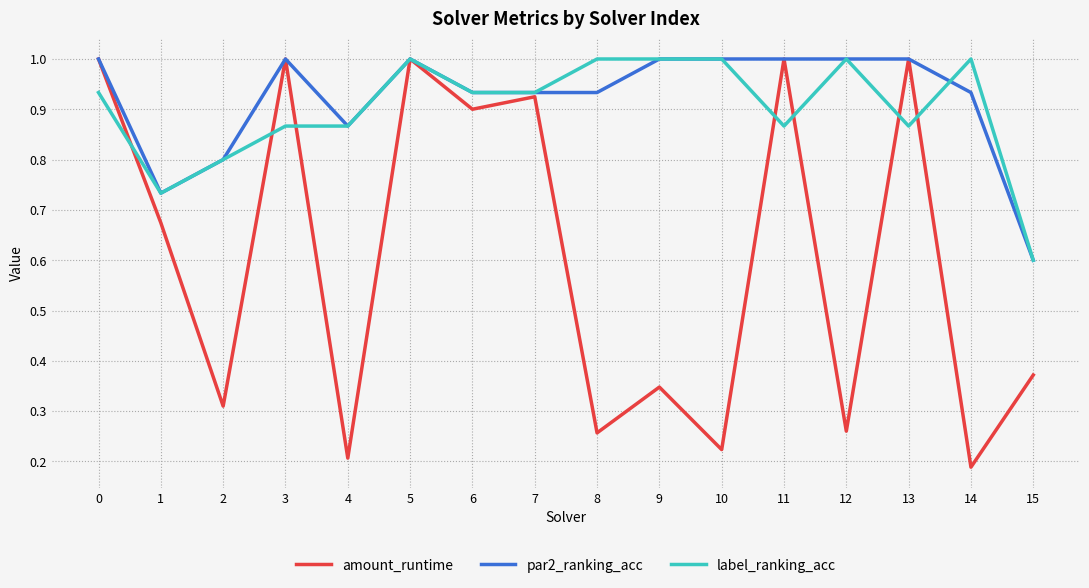

How many lines are shown in the chart?

3